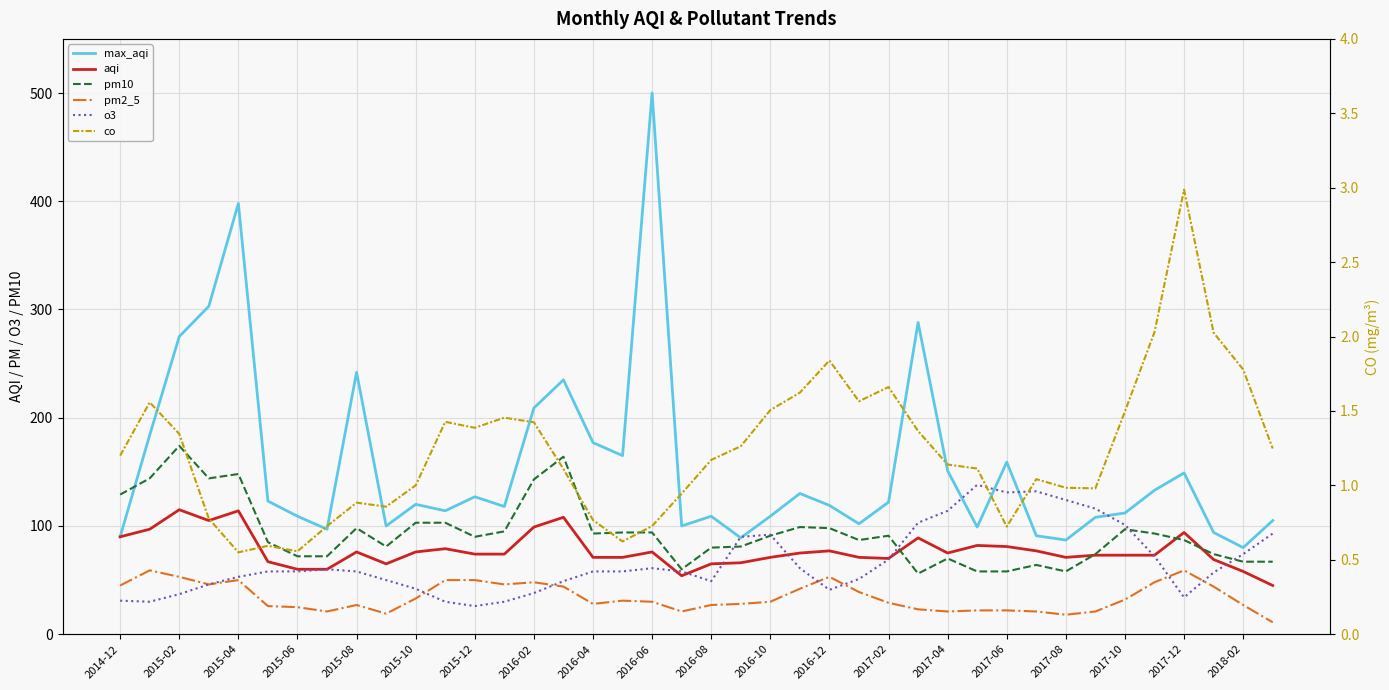

True or false: pm2_5 and aqi cross at least once.

False